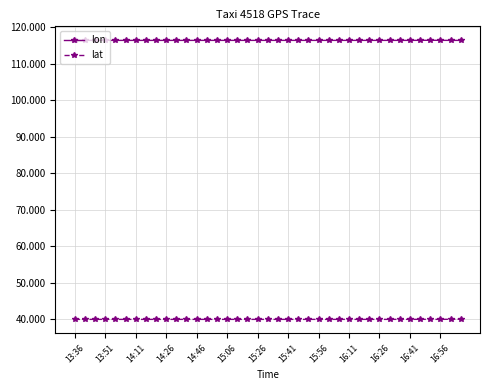

Rank the series by their average value, from lowest to highest.

lat, lon